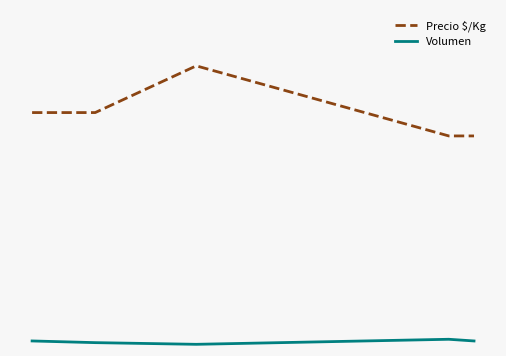

What is the sum of all Volumen values?

130